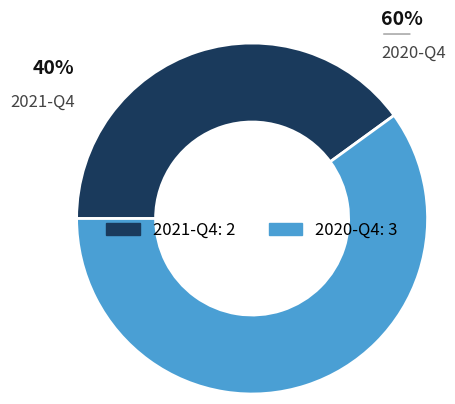

Which category has the smallest portion of the pie?

2021-Q4